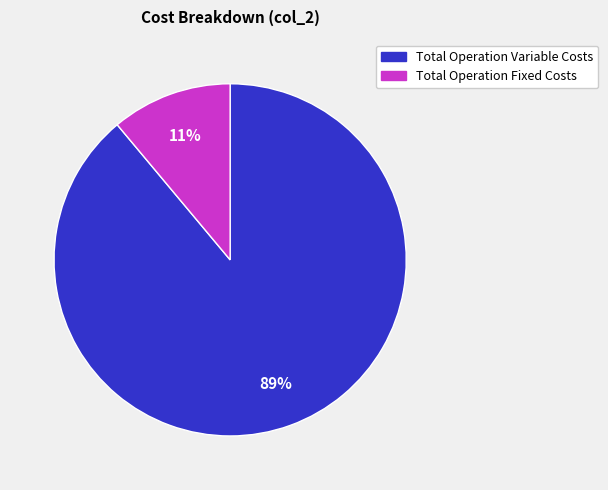

Is there a majority slice in this chart?

Yes